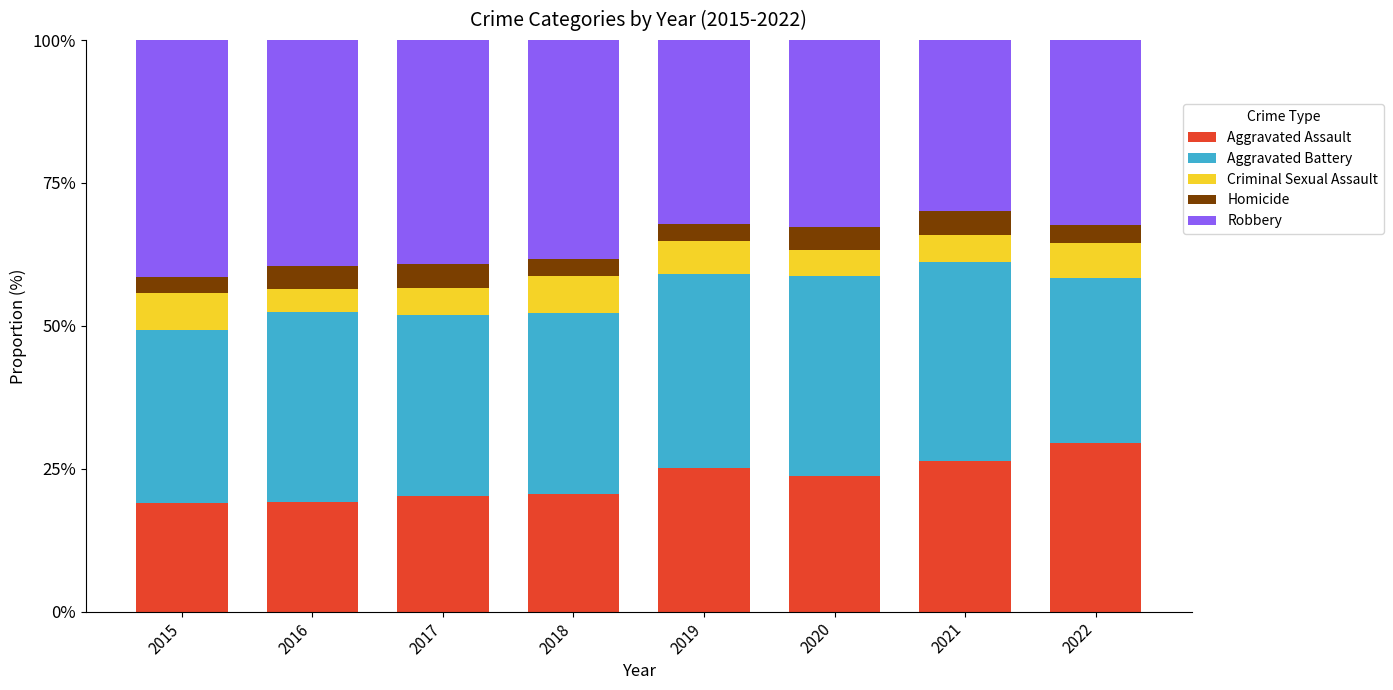

Are the bars grouped side by side (vs. stacked)?

No